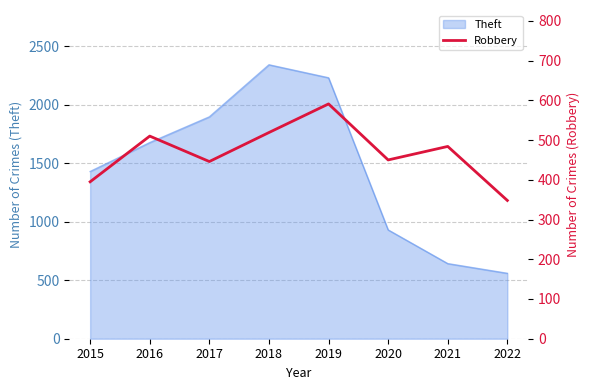

The value at 2016 is 510. True or false?

True